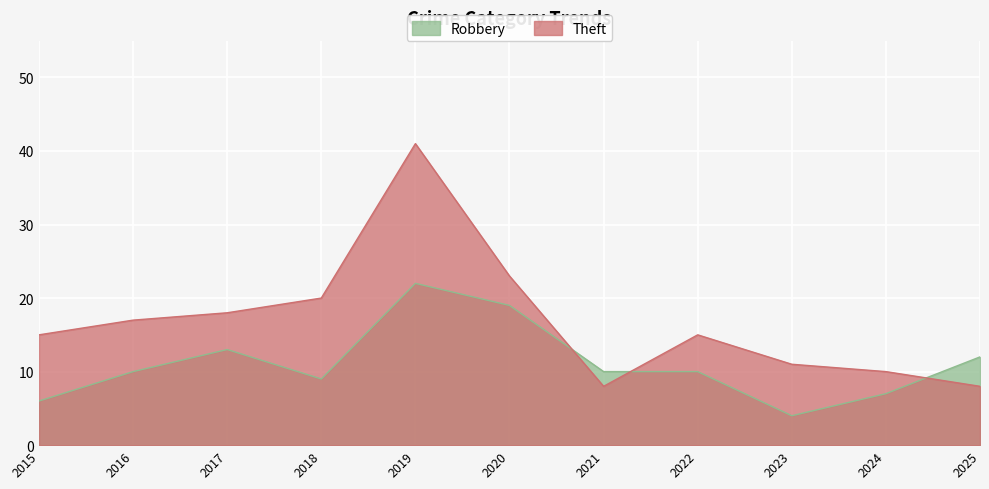

Where does the Theft series first go above 15?

2016